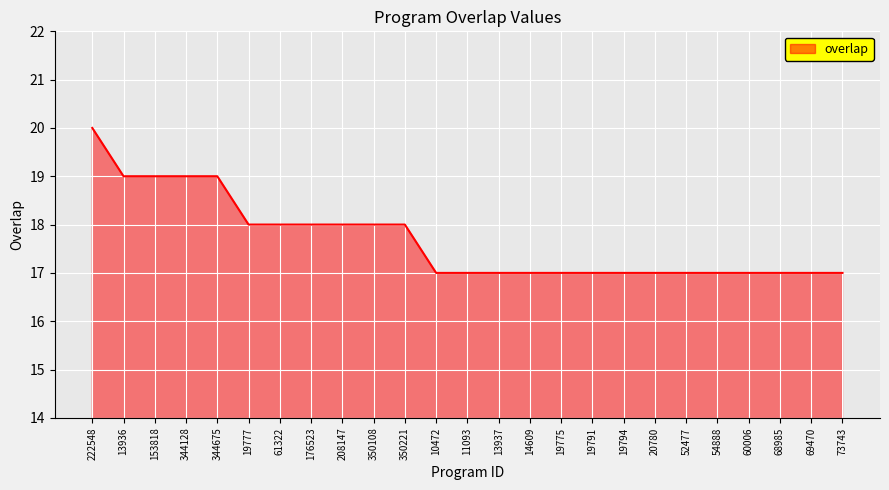

What is the sum of the values at 73743 and 13936?

36